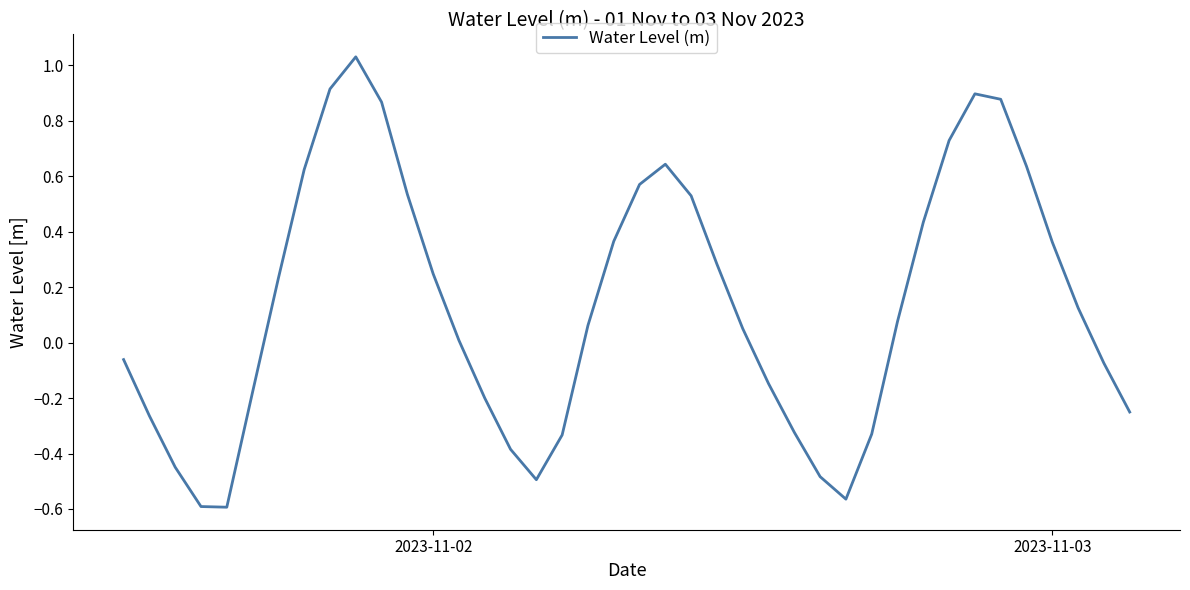

Does the chart display data point markers on the line(s)?

No